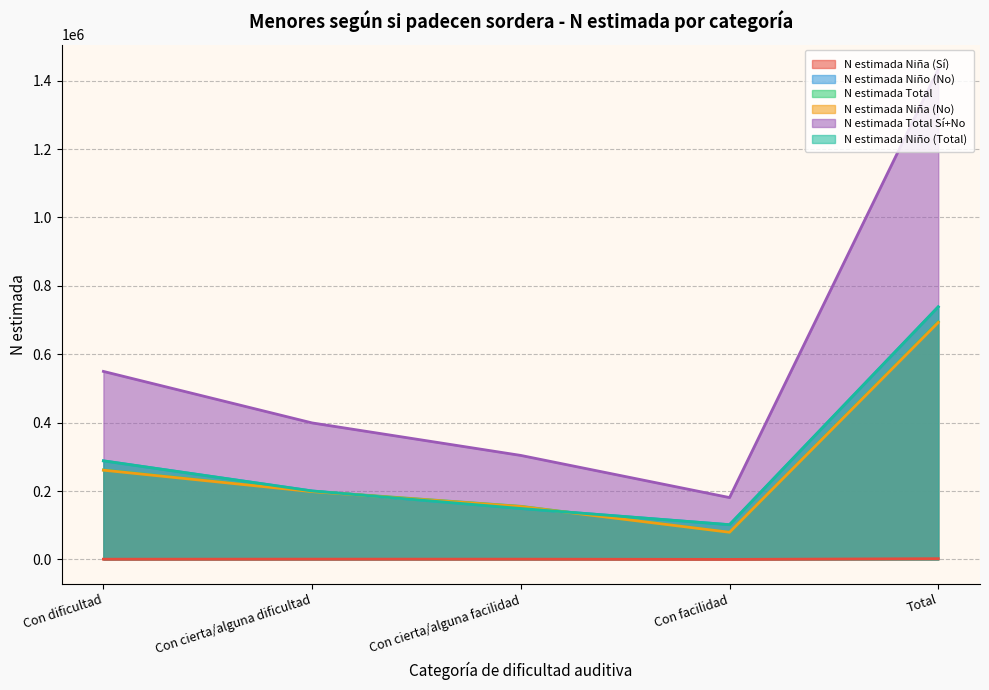

At Total, list the series in order from smallest to largest.

N estimada Niña (Sí), N estimada Niña (No), N estimada Total, N estimada Niño (No), N estimada Niño (Total), N estimada Total Sí+No